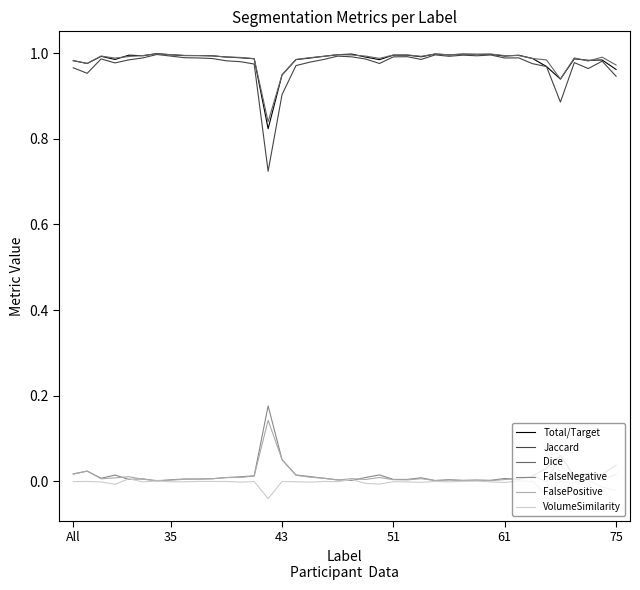

Which series has the largest range (max minus min)?

Jaccard